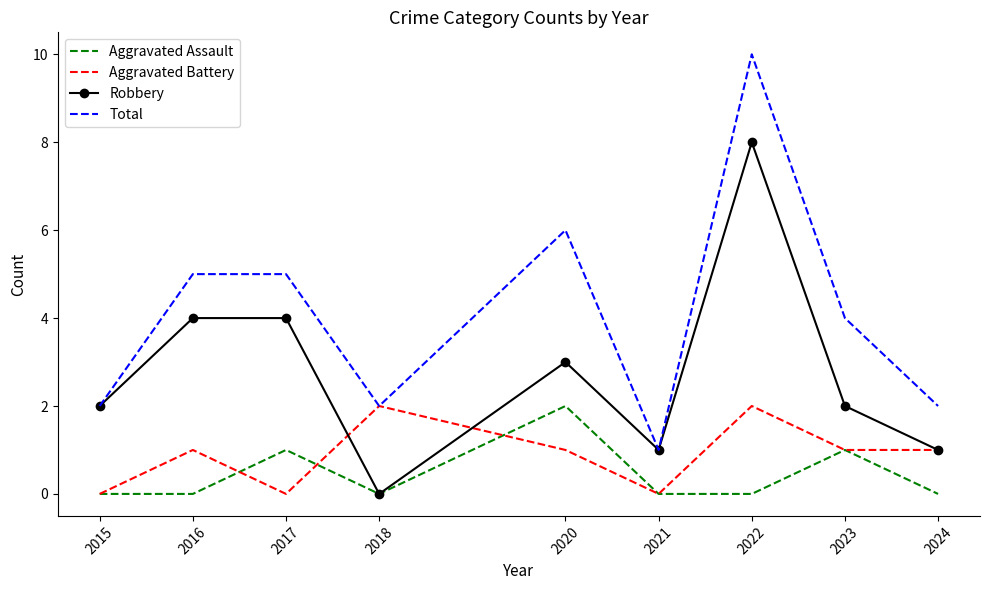

What are all the series names shown in the legend?

Aggravated Assault, Aggravated Battery, Robbery, Total